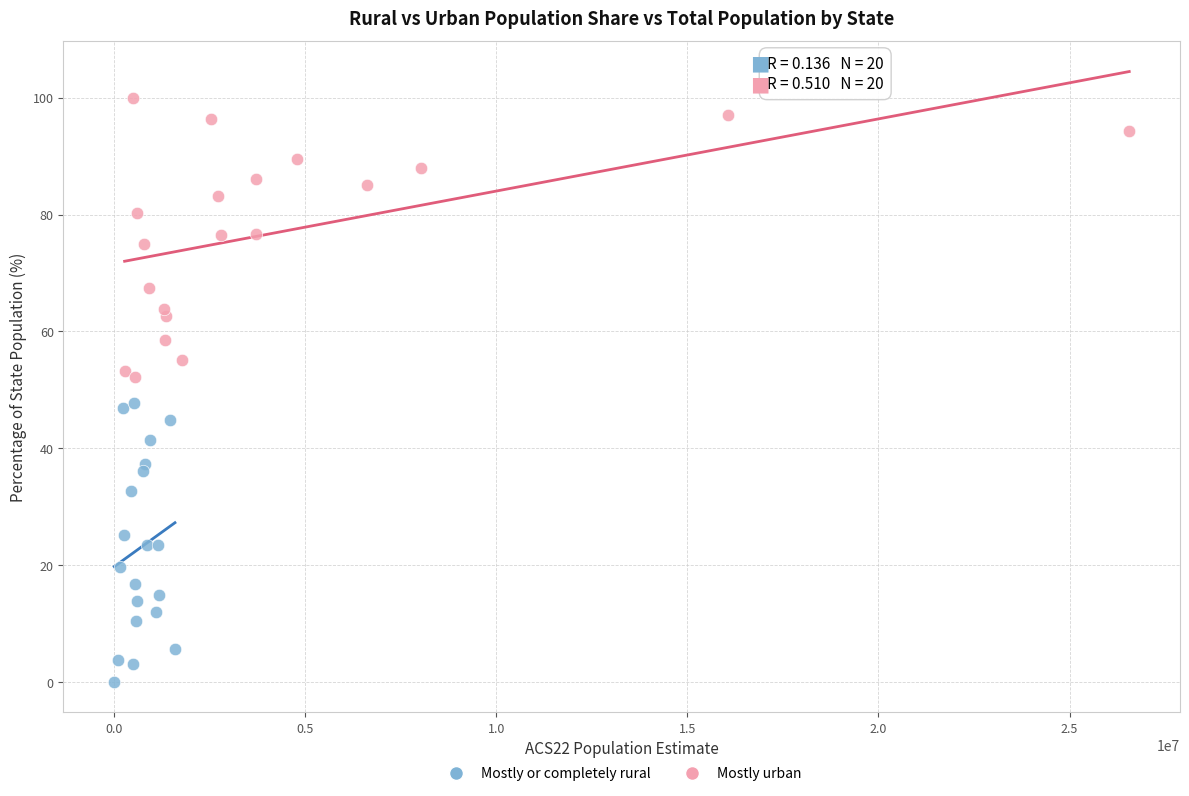

Which series reaches the minimum Y coordinate?

Mostly or completely rural